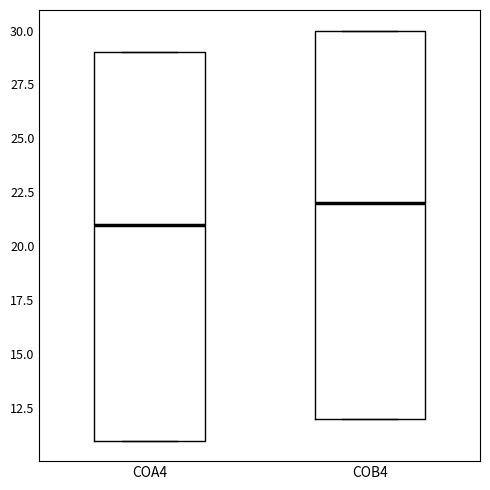

Reading left to right, transcribe this box plot: for each box, give where its median line is, the range the box spans, and where its two whiskers end, as read against the y-axis. The values are not printed on the chart, so give them approximately, as read against the axis.

COA4: median 21, box 11 to 29, whiskers 11 to 29
COB4: median 22, box 12 to 30, whiskers 12 to 30